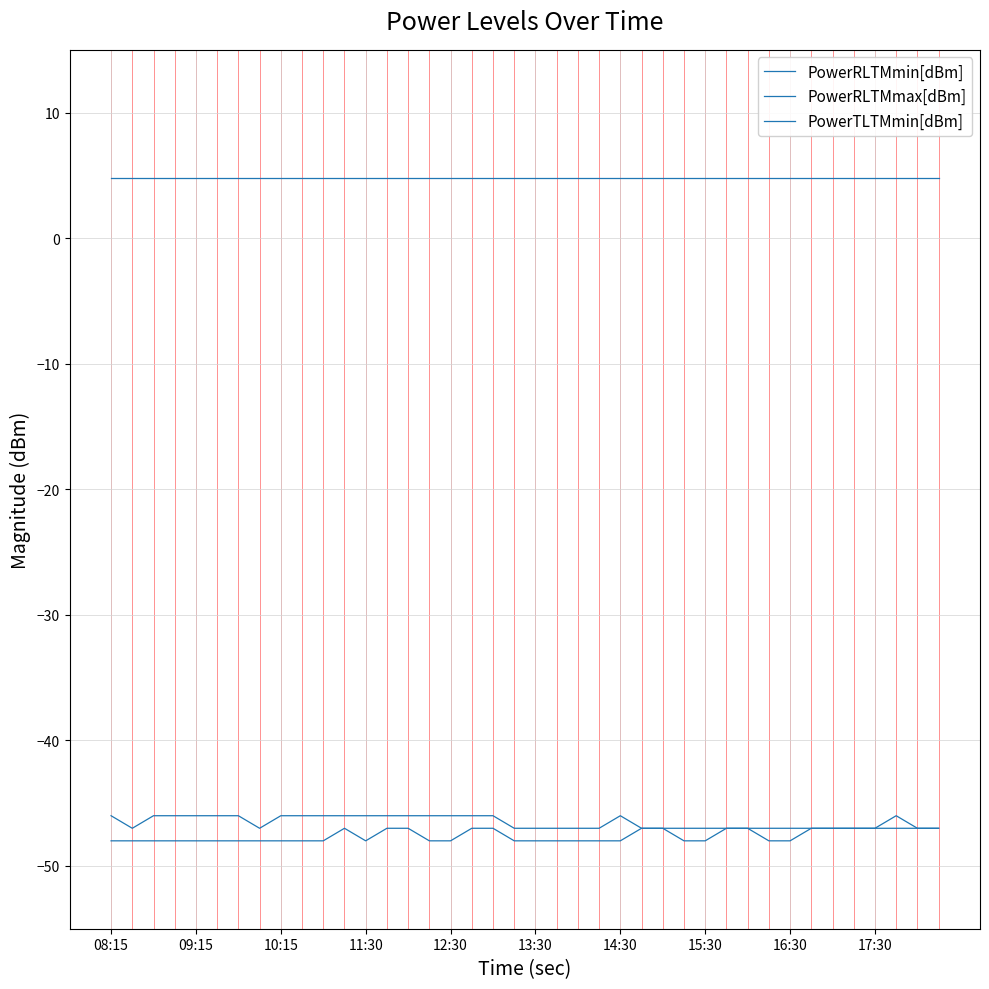

Does the chart display data point markers on the line(s)?

No